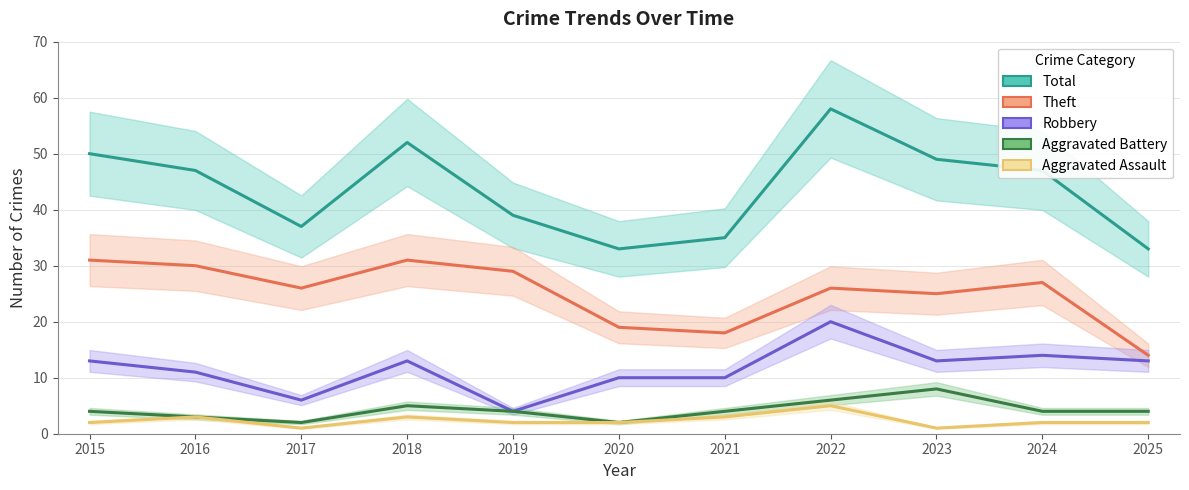

True or false: Theft and Aggravated Battery intersect in this chart.

False